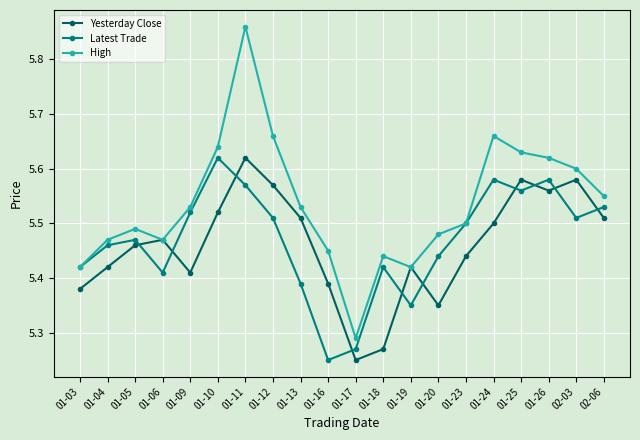

The High series shows 8.8 at 01-17. True or false?

False